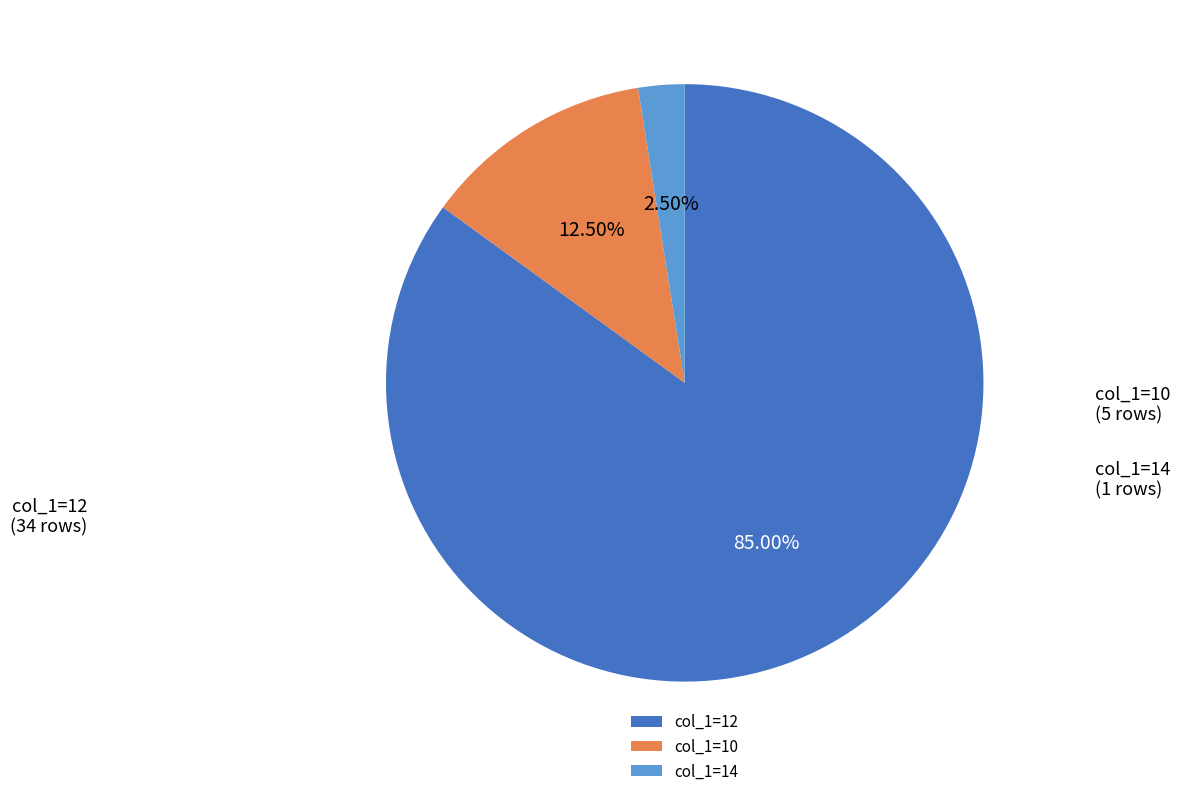

Combined, do col_1=10 and col_1=12 account for over 50%?

Yes